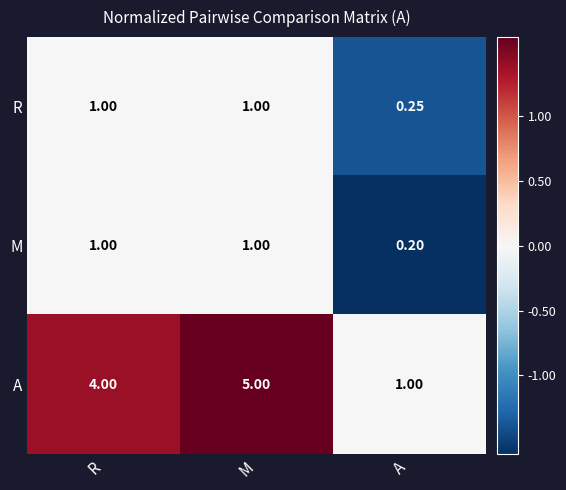

Which label corresponds to the largest value in the chart?

M